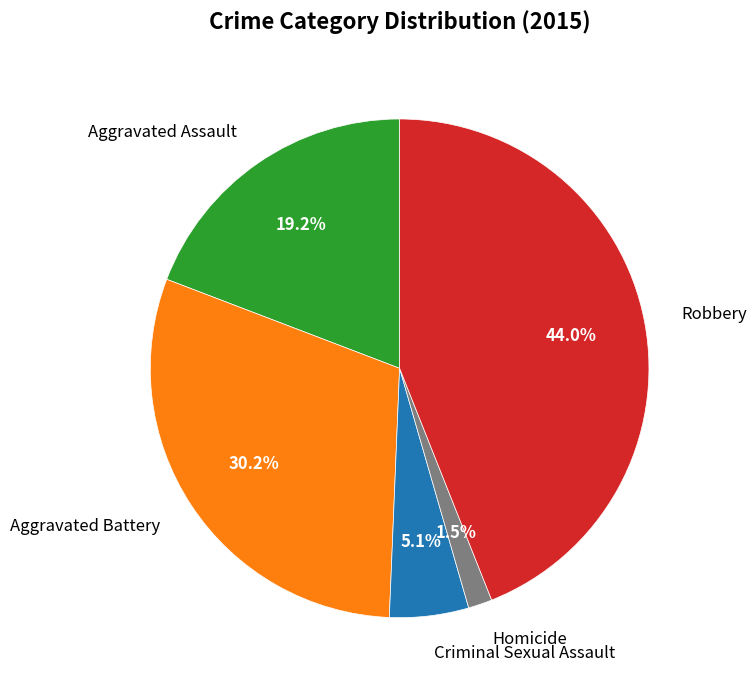

To the nearest percent, what portion does Aggravated Assault represent?

19%